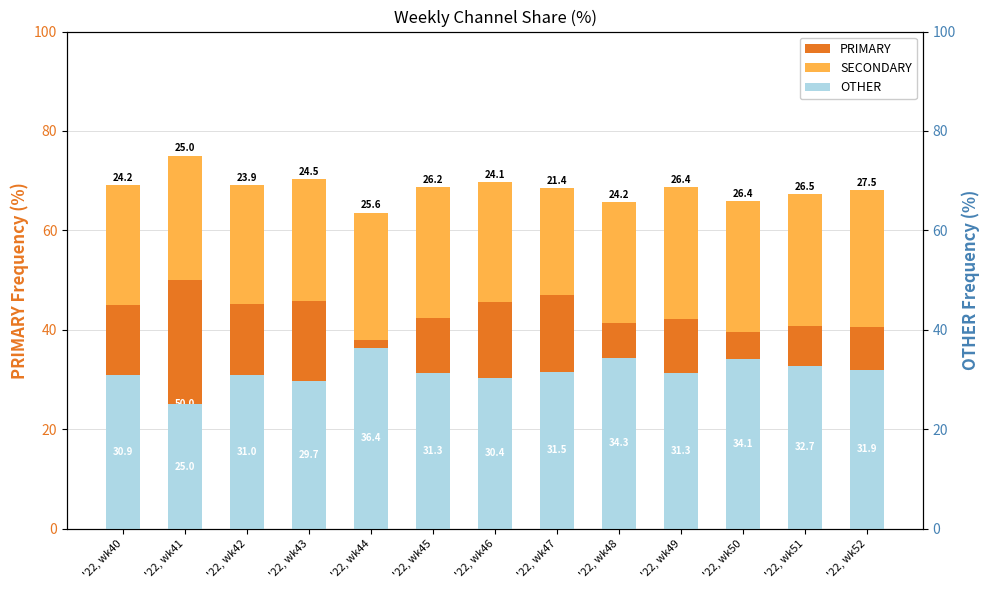

Where does the PRIMARY series first go above 42?

'22, wk40